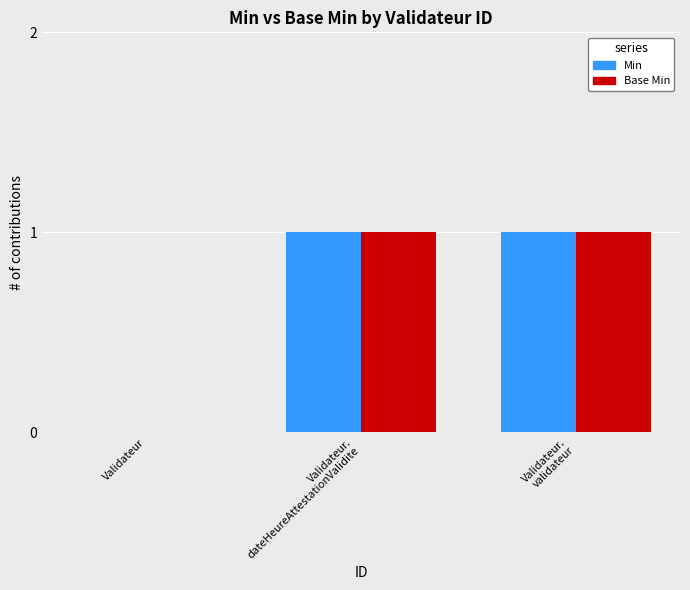

Where is Min nearest to the value 0?

Validateur